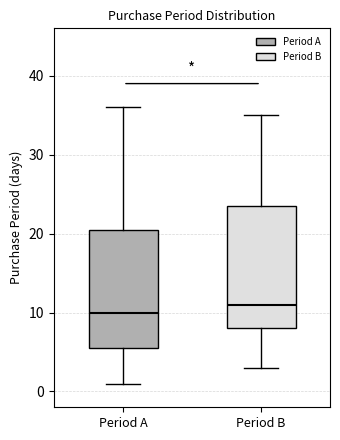

Where does the upper whisker of the box for Period A end on the y-axis? The values are not printed on the chart, so give them approximately, as read against the axis.

36